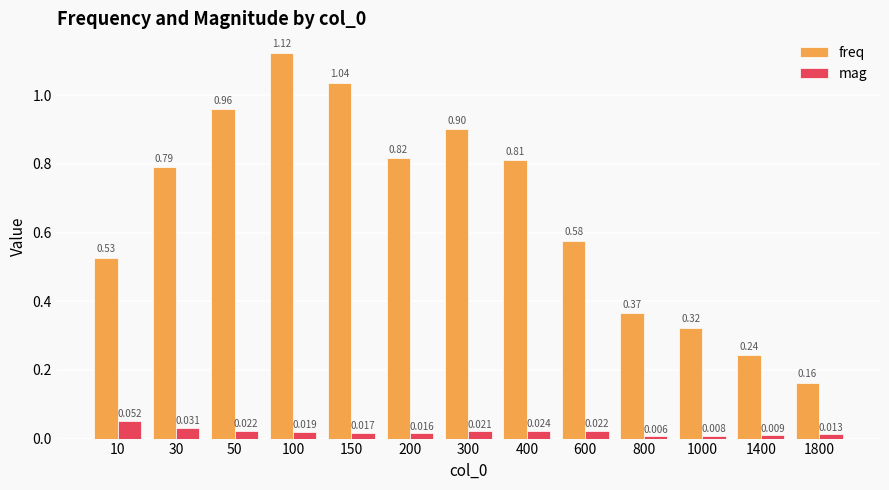

Rank the series by their maximum value, from highest to lowest.

freq, mag